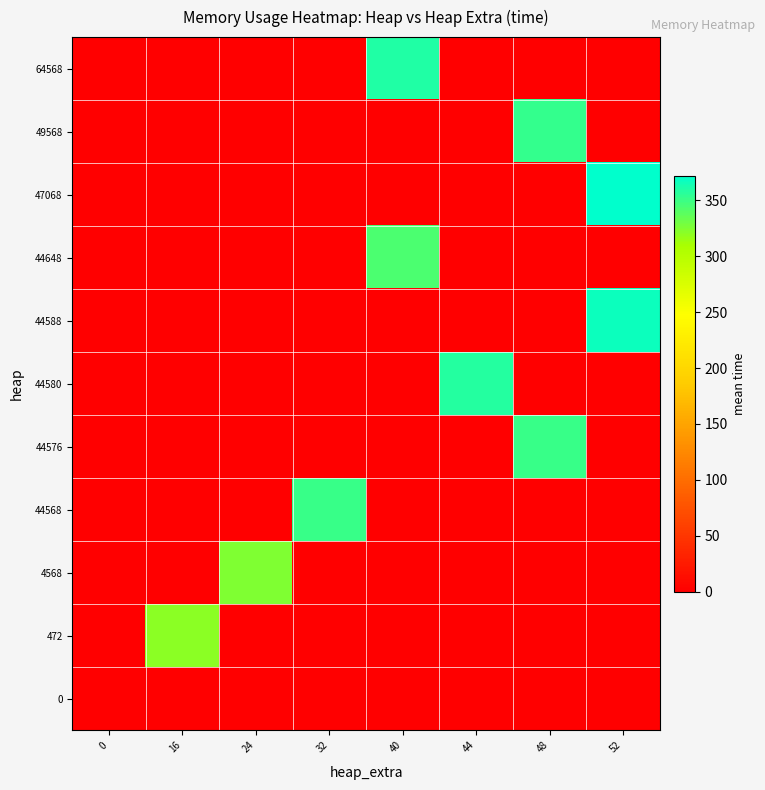

Reading left to right, transcribe all the data shown in this chart.

0: 0=0.0	16=0.0	24=0.0	32=0.0	40=0.0	44=0.0	48=0.0	52=0.0
472: 0=0.0	16=321.0	24=0.0	32=0.0	40=0.0	44=0.0	48=0.0	52=0.0
4568: 0=0.0	16=0.0	24=325.0	32=0.0	40=0.0	44=0.0	48=0.0	52=0.0
44568: 0=0.0	16=0.0	24=0.0	32=350.6	40=0.0	44=0.0	48=0.0	52=0.0
44576: 0=0.0	16=0.0	24=0.0	32=0.0	40=0.0	44=0.0	48=350.3	52=0.0
44580: 0=0.0	16=0.0	24=0.0	32=0.0	40=0.0	44=357.5	48=0.0	52=0.0
44588: 0=0.0	16=0.0	24=0.0	32=0.0	40=0.0	44=0.0	48=0.0	52=367.2
44648: 0=0.0	16=0.0	24=0.0	32=0.0	40=343.0	44=0.0	48=0.0	52=0.0
47068: 0=0.0	16=0.0	24=0.0	32=0.0	40=0.0	44=0.0	48=0.0	52=372.0
49568: 0=0.0	16=0.0	24=0.0	32=0.0	40=0.0	44=0.0	48=353.0	52=0.0
64568: 0=0.0	16=0.0	24=0.0	32=0.0	40=359.0	44=0.0	48=0.0	52=0.0